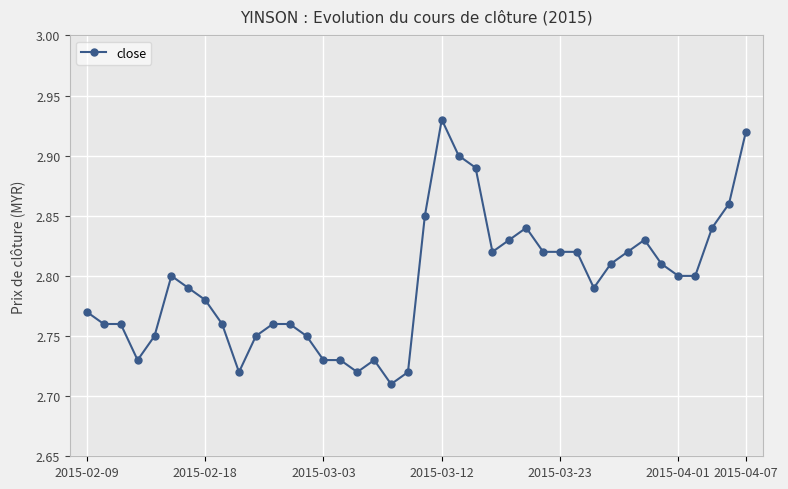

What is the sum of all values?

111.8